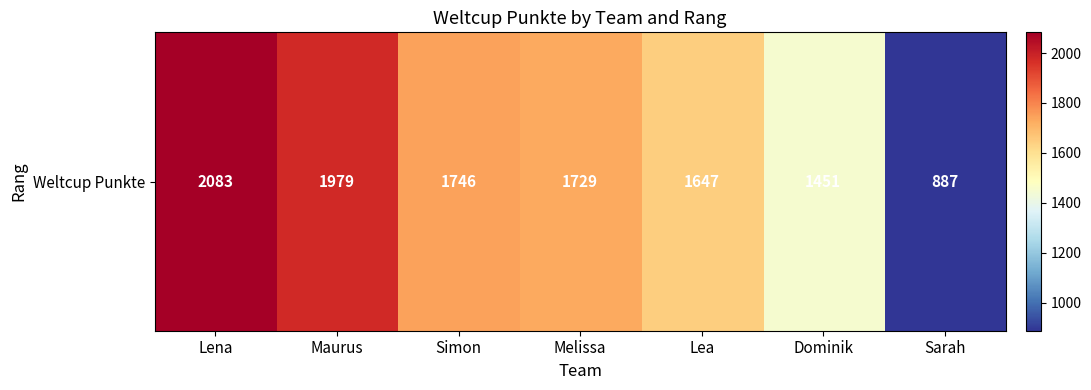

At which category does the chart reach its minimum across all series?

Sarah